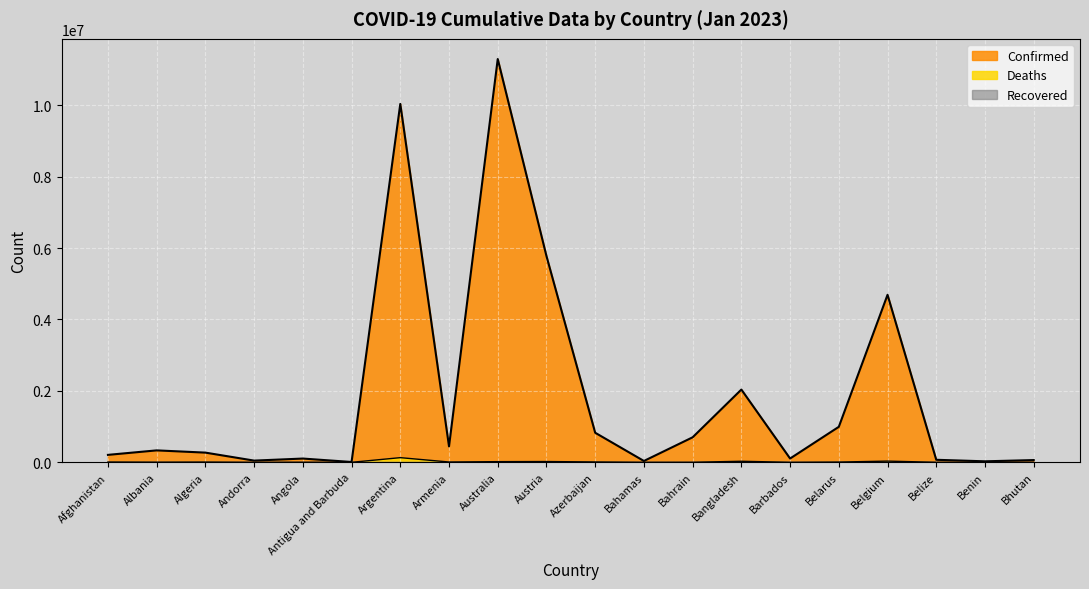

What is the difference between the second highest and second lowest values in the Confirmed series?

10009146